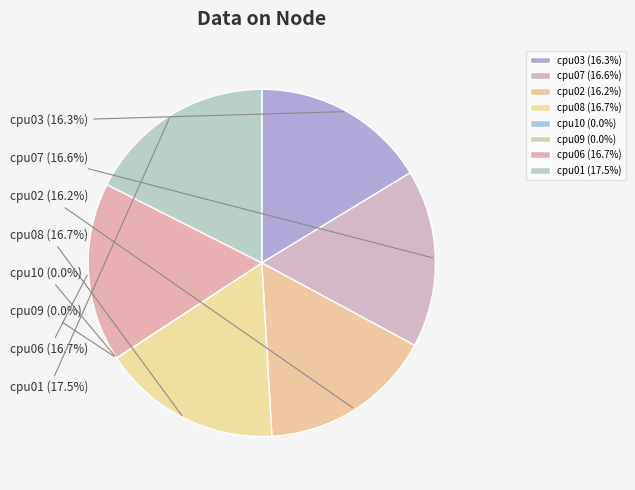

How many slices are in this pie chart?

8